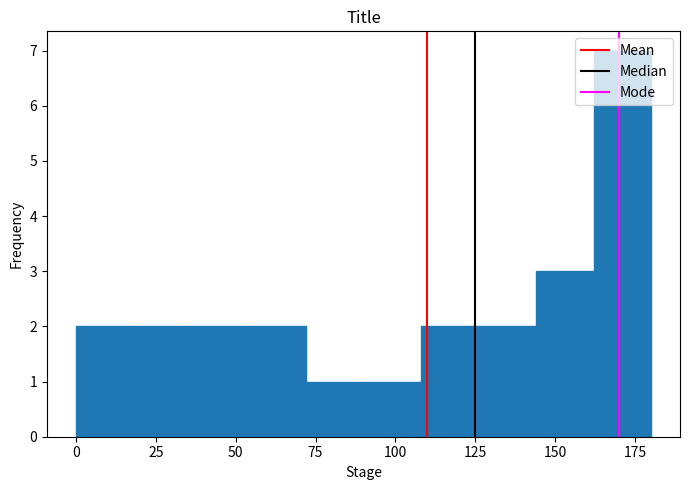

Read against the x-axis, roughly where is the centre of the tallest bar?

170